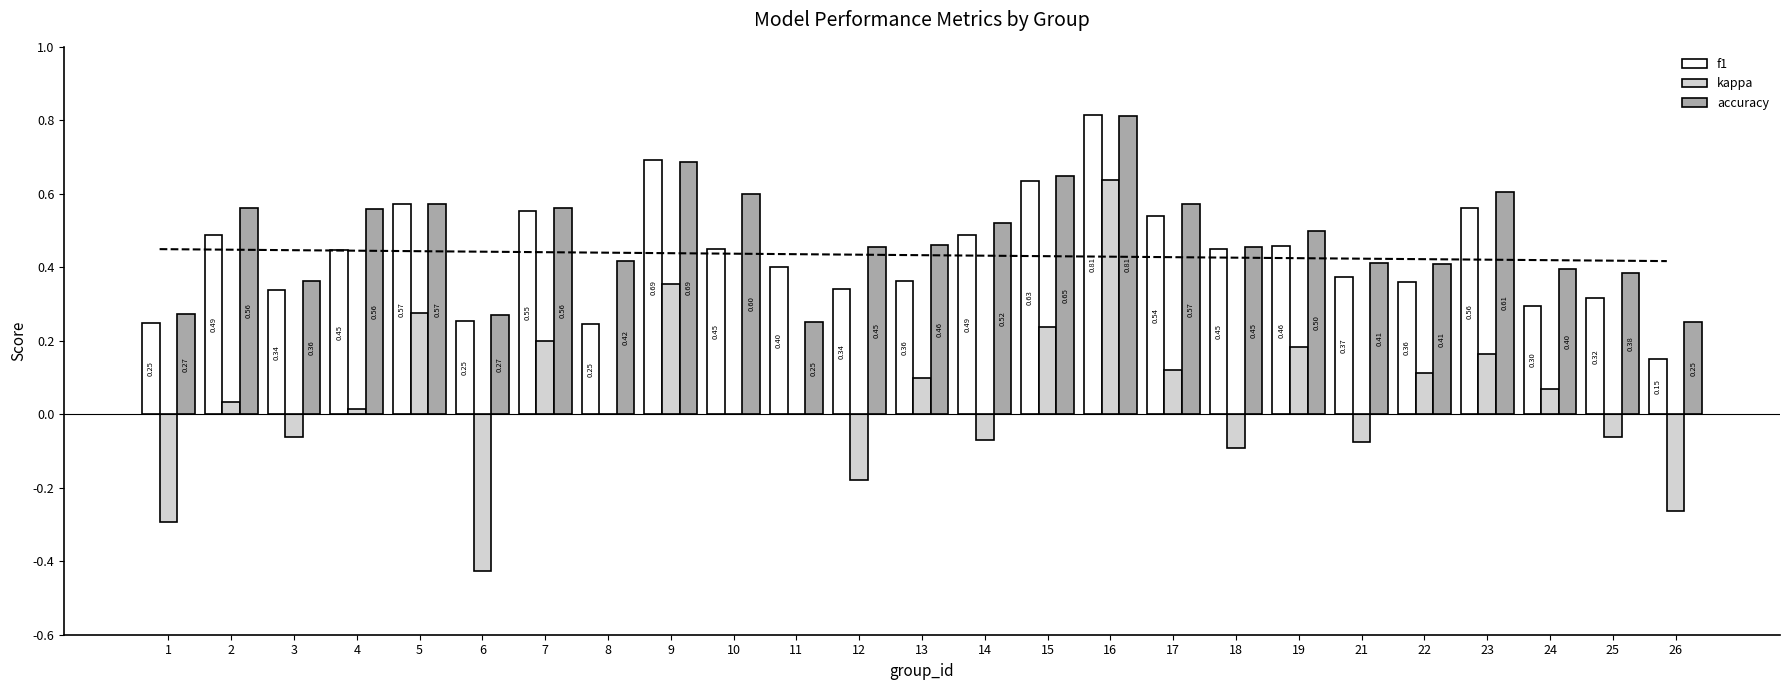

True or false: kappa has a value of 0.3 at 5.

True